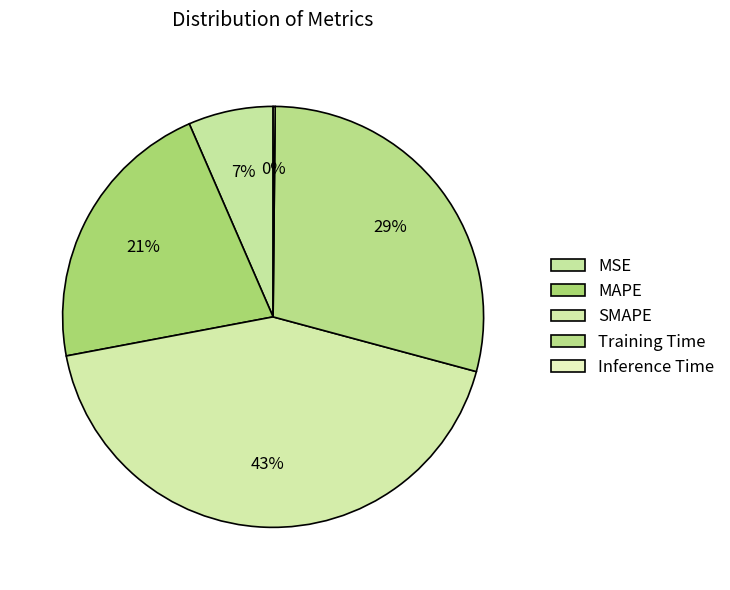

True or false: MAPE accounts for 21% of the total.

True